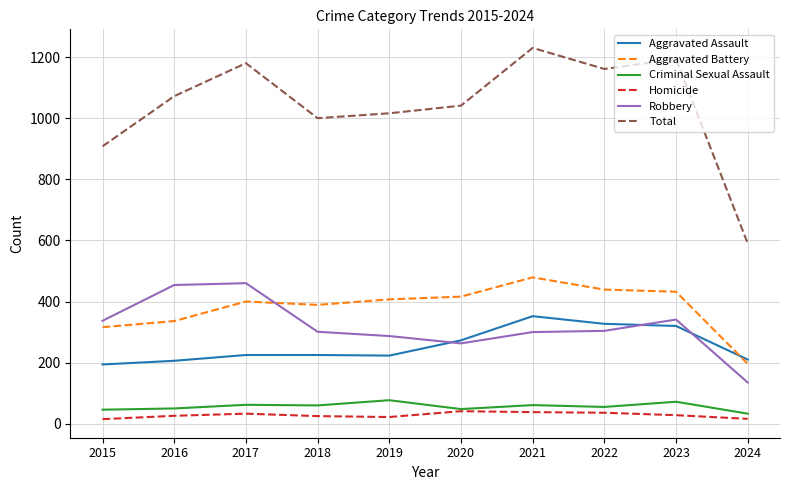

True or false: Criminal Sexual Assault and Total cross at least once.

False